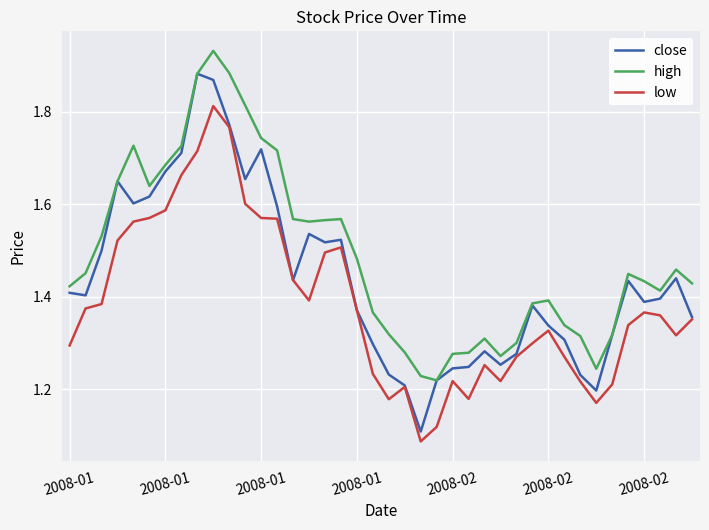

True or false: high and low cross at least once.

False